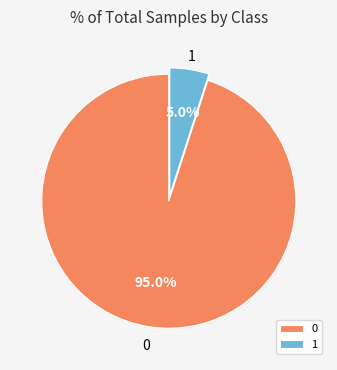

Between 0 and 1, which is larger?

0